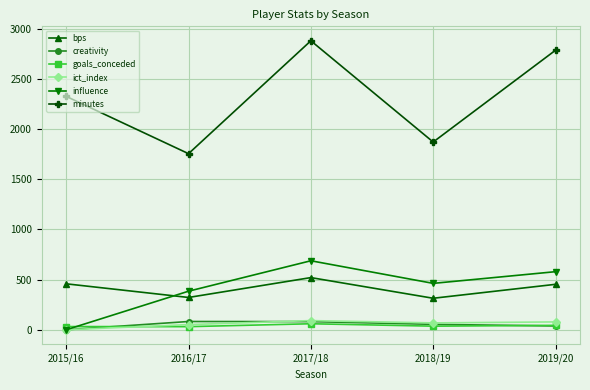

What is the sum of all creativity values?

255.8